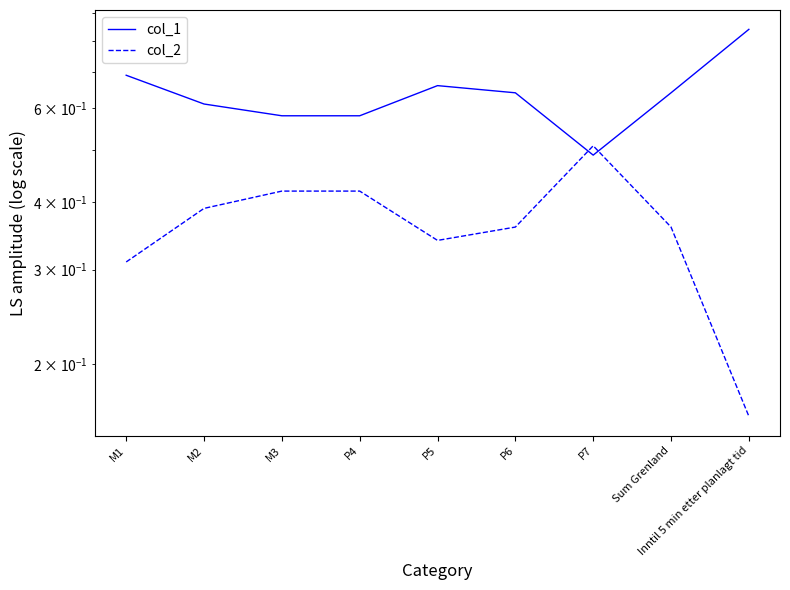

What are all the series names shown in the legend?

col_1, col_2